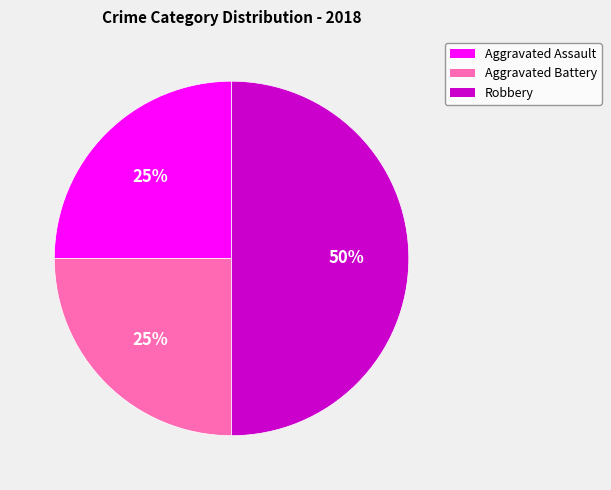

How many segments does this pie chart have?

3